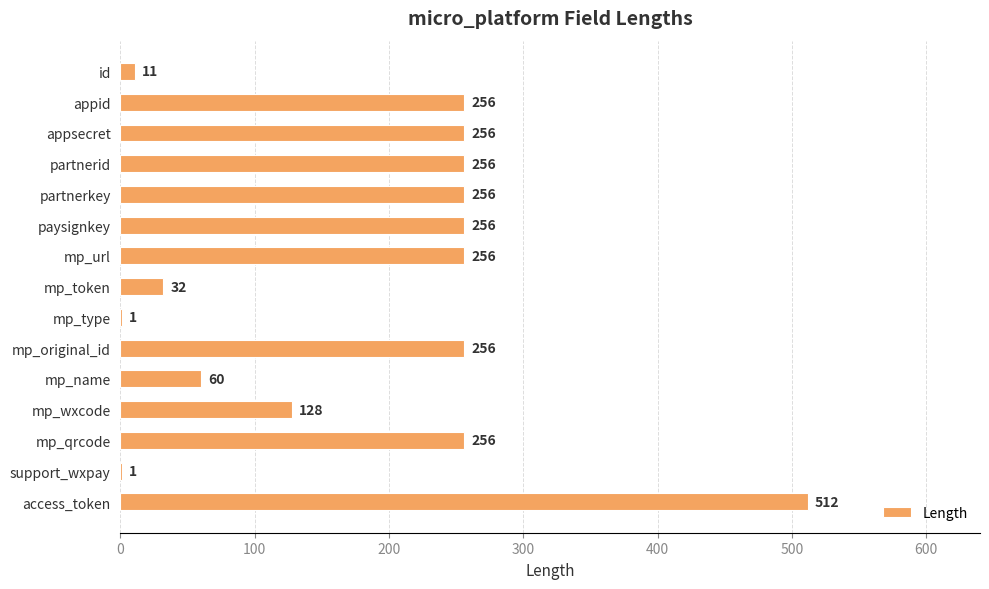

At which category does the chart reach its peak across all series?

access_token